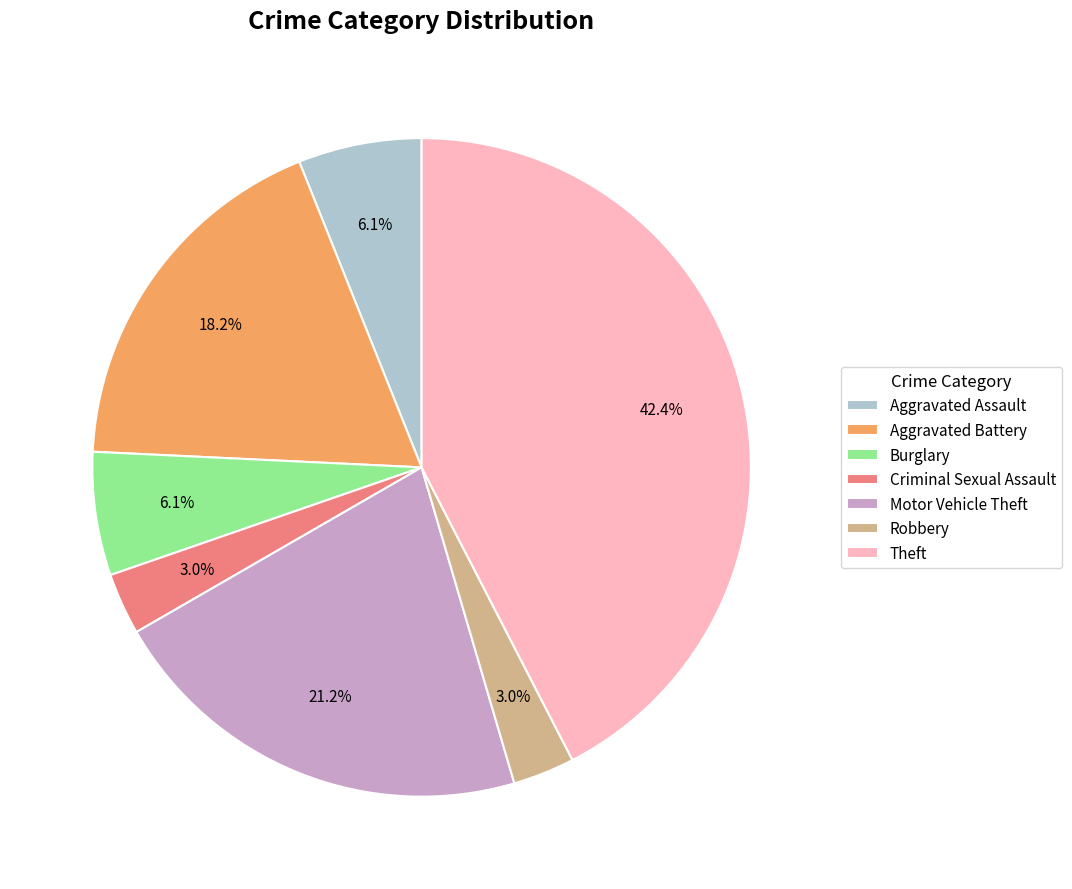

What is the ratio of the value at Motor Vehicle Theft to the value at Theft?

0.5